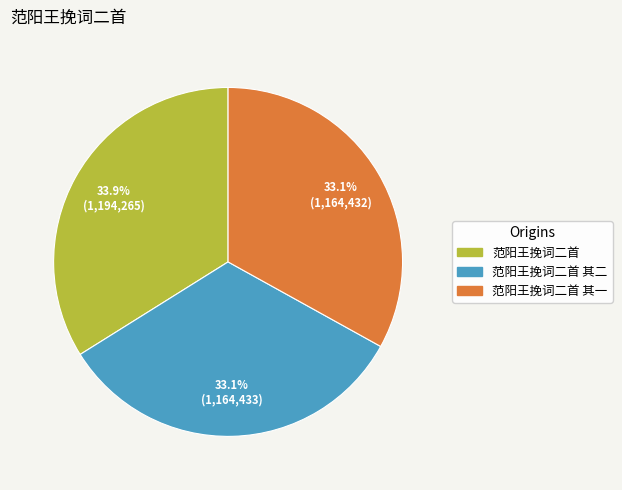

Is there any slice that represents more than half of the pie?

No